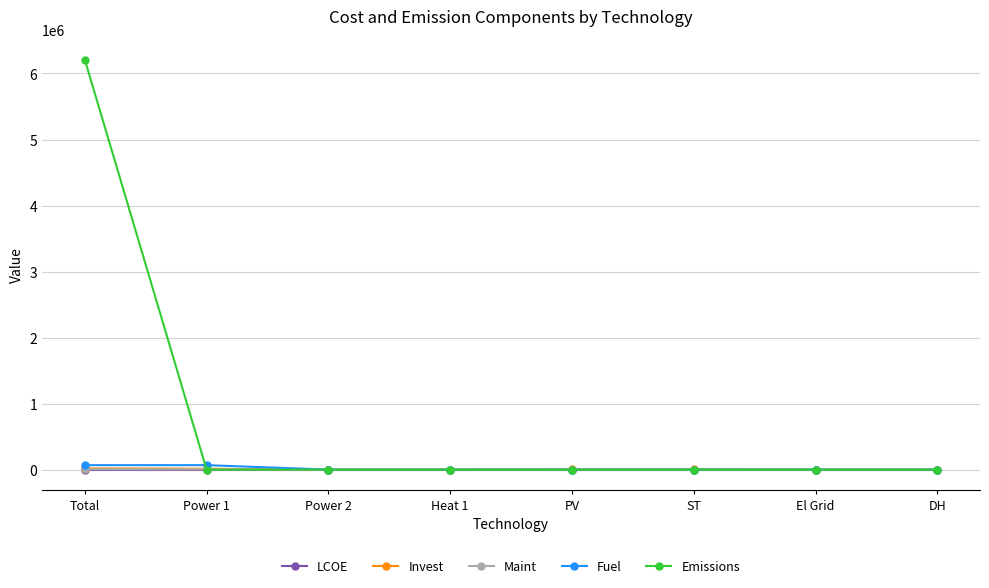

How many values in the Fuel series exceed 0?

2